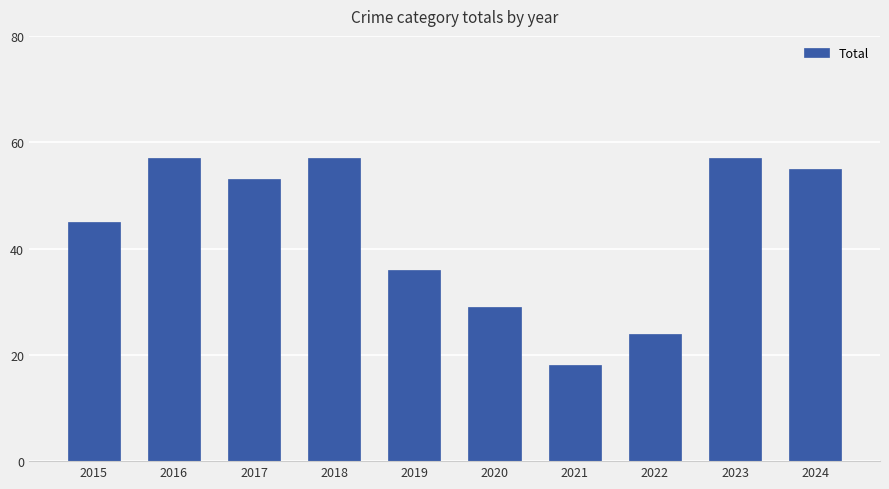

Where does the data first go above 53?

2016